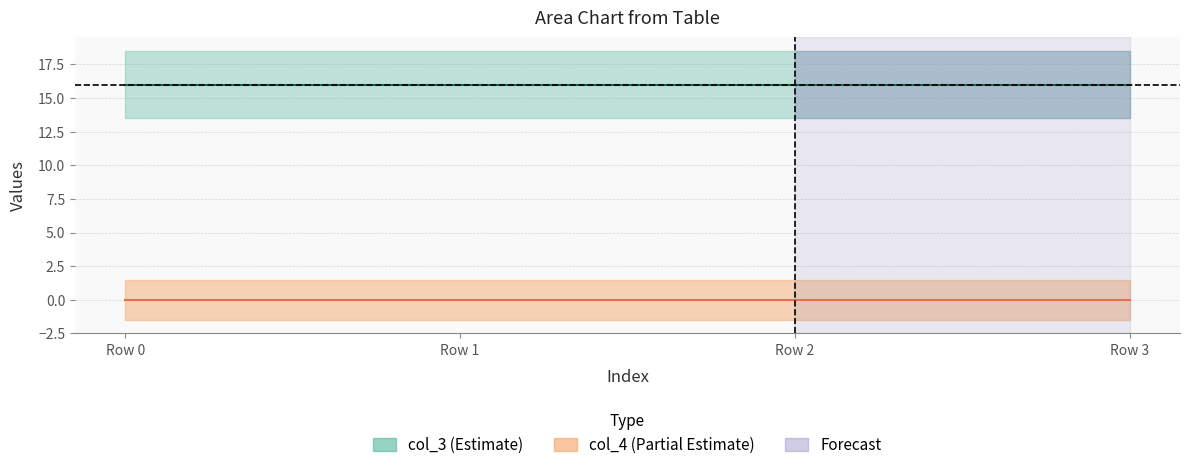

What is the sum of the col_3 values at Row 1 and Row 2?

32